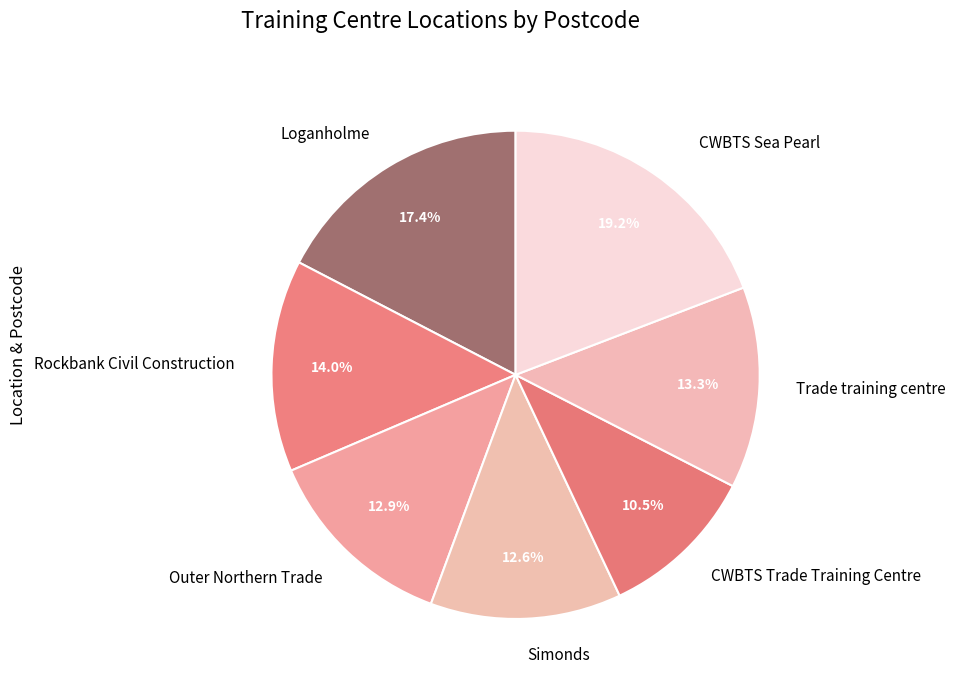

Does any single category account for the majority?

No